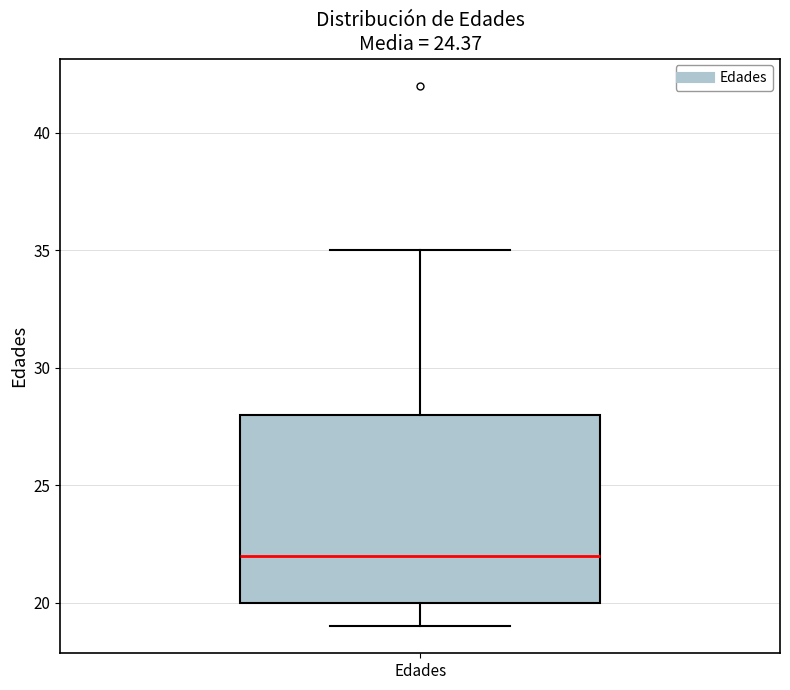

Read this box plot against the y-axis: the position of the median line, the range covered by the box, and the ends of both whiskers. The values are not printed on the chart, so give them approximately, as read against the axis.

median 22, box 20 to 28, whiskers 19 to 35